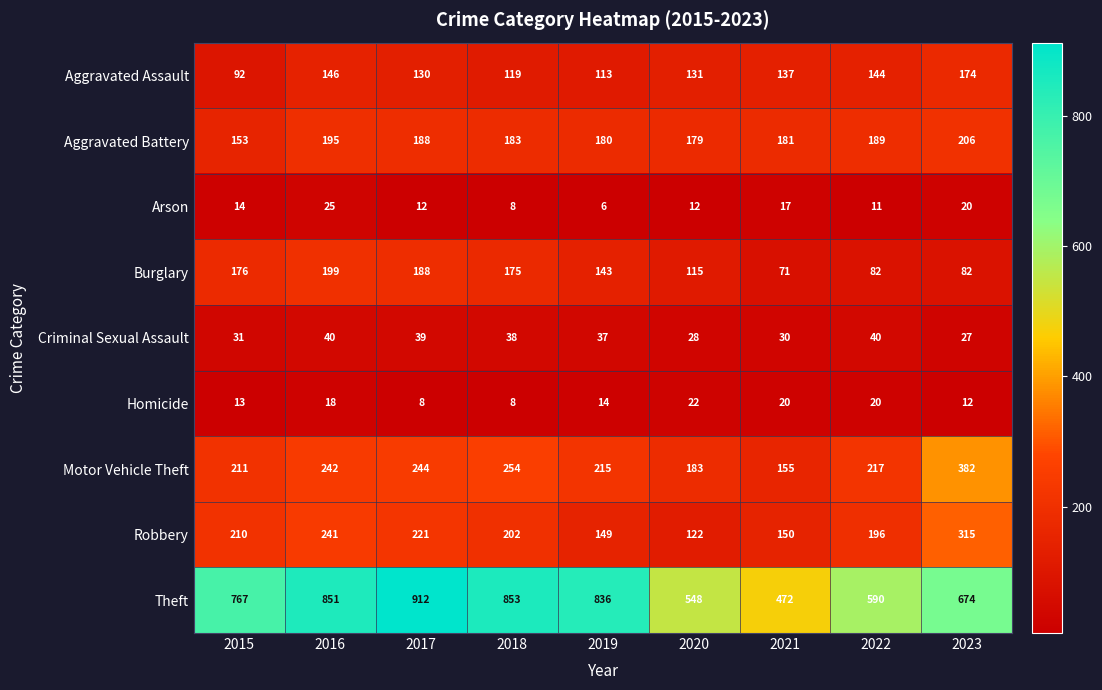

What is the smallest value displayed?

6